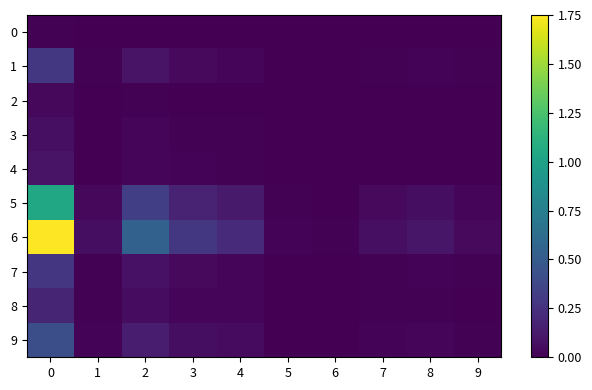

Which series has the widest spread of values?

6